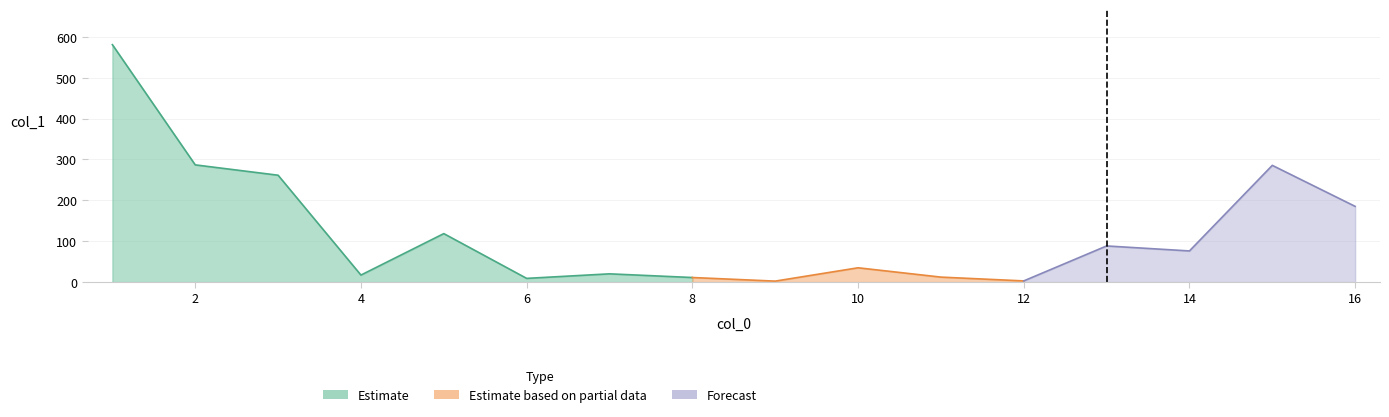

Between 16 and 2, which is larger?

2